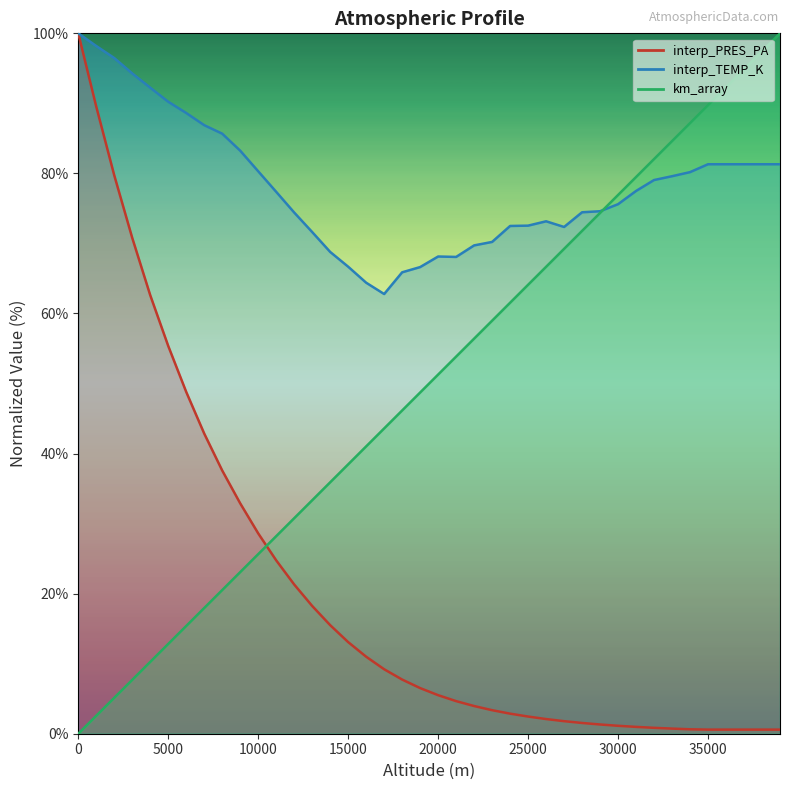

After their last crossing, which series has the higher values: interp_PRES_PA or km_array?

km_array